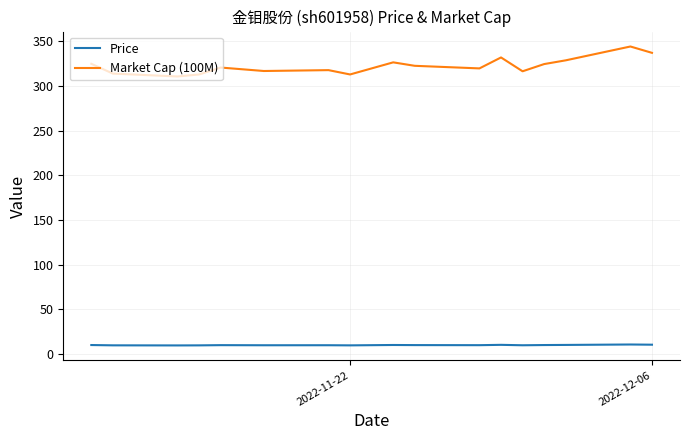

What is the minimum value shown in the chart?

9.6